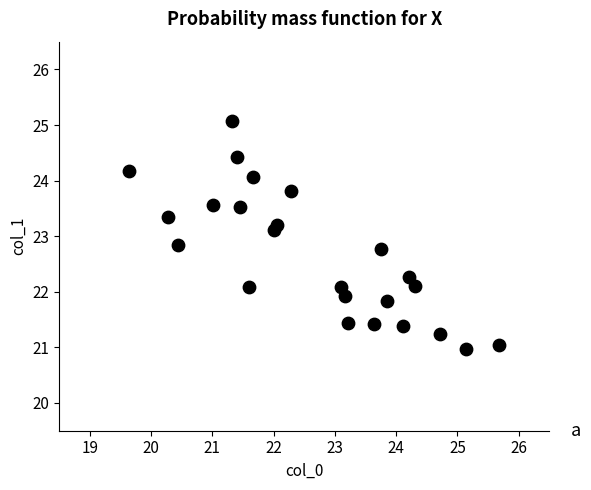

What is the range of Y values (max minus min)?

4.1